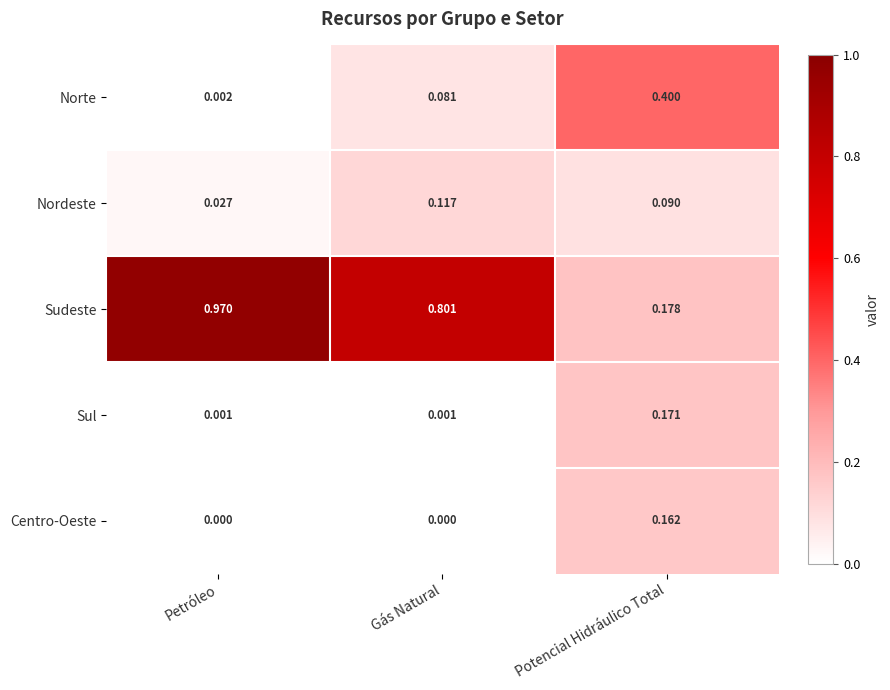

Which series has the largest range (max minus min)?

Sudeste